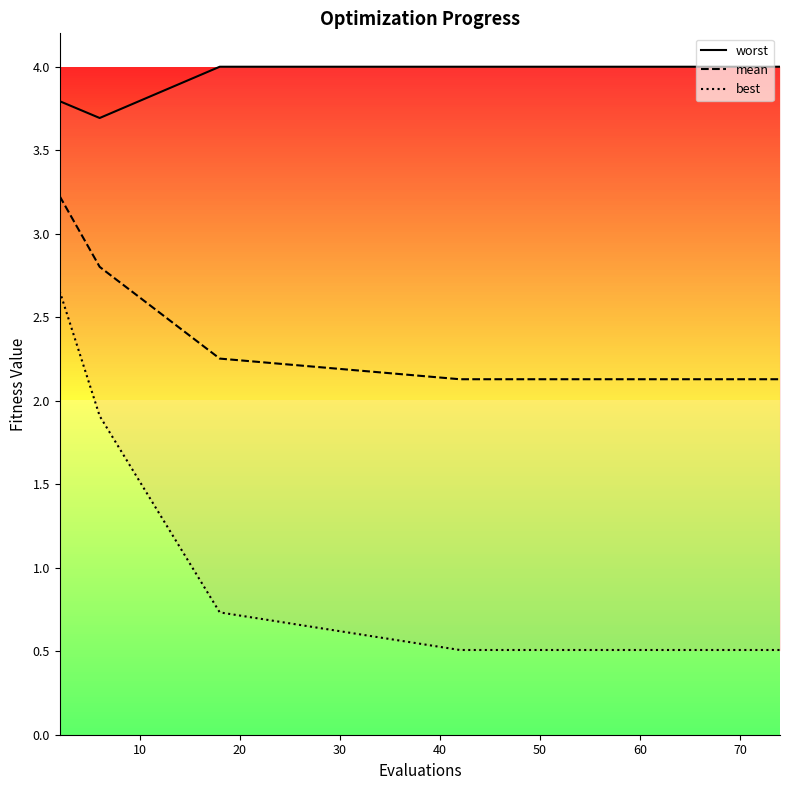

How many categories are shown in the chart?

15